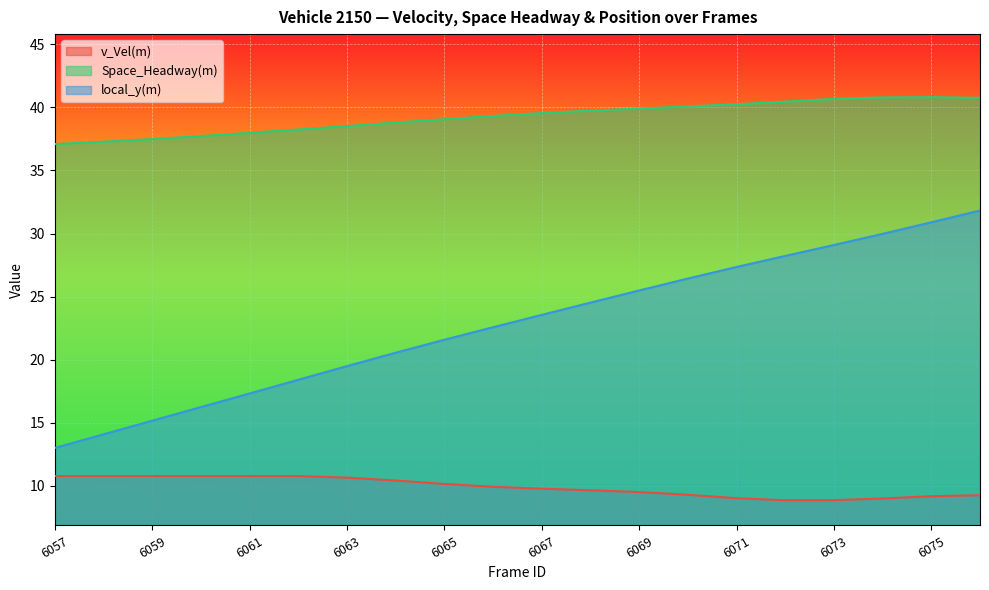

Which series has the largest range (max minus min)?

local_y(m)